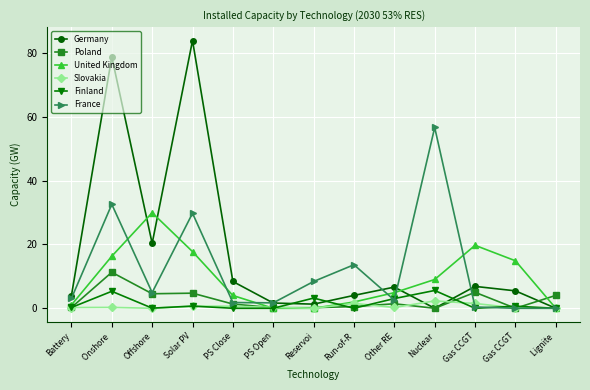

Count the number of categories in the chart.

13